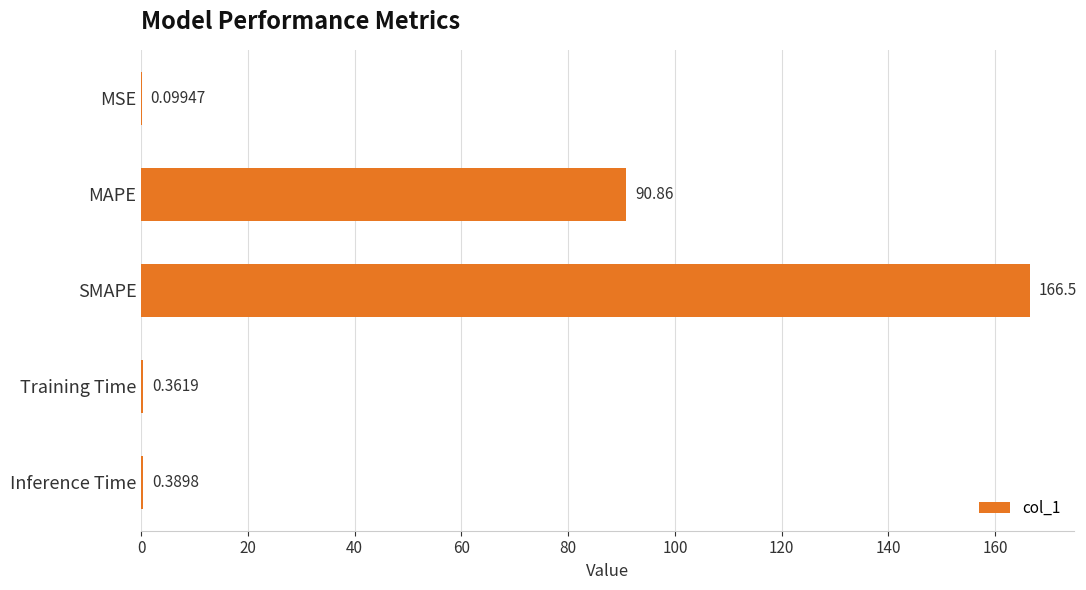

What is the sum of the values at MAPE and SMAPE?

257.4